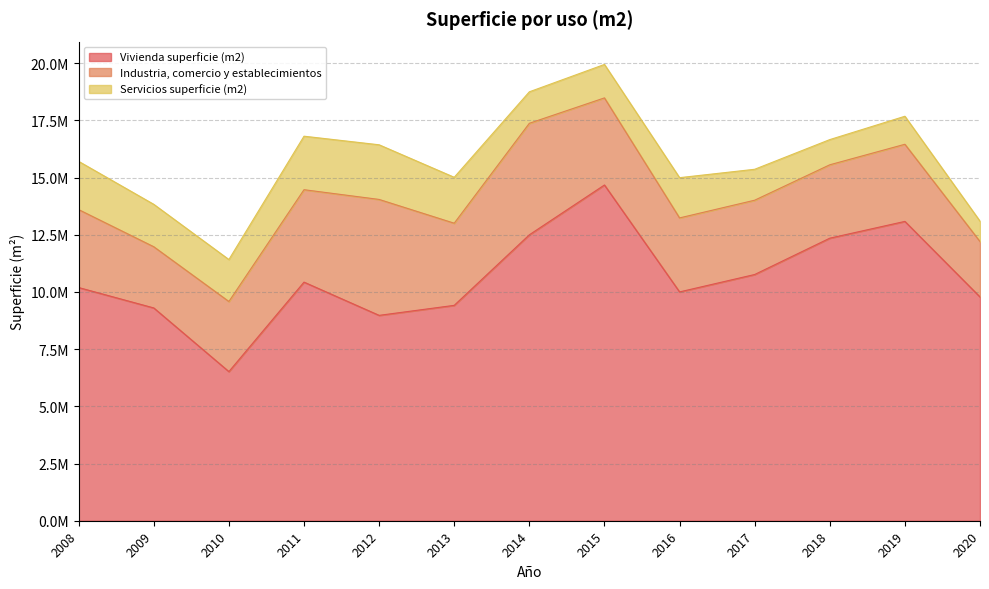

Rank the series at 2011 from highest to lowest value.

Vivienda superficie (m2), Industria, comercio y establecimientos, Servicios superficie (m2)